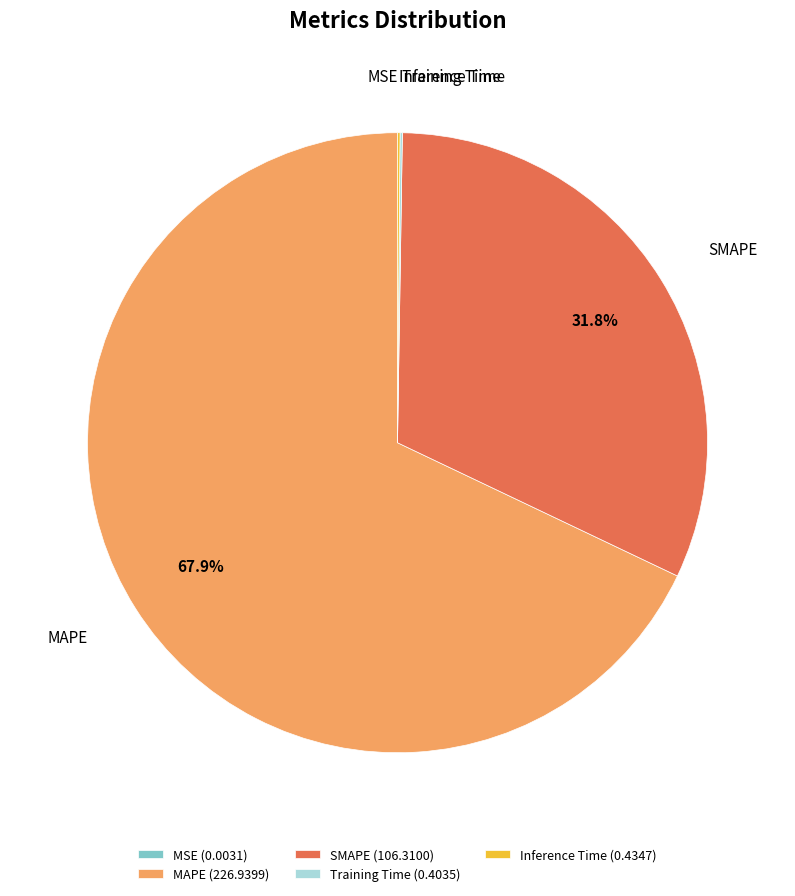

How much of the chart is everything except SMAPE (106.3100)?

68.2%